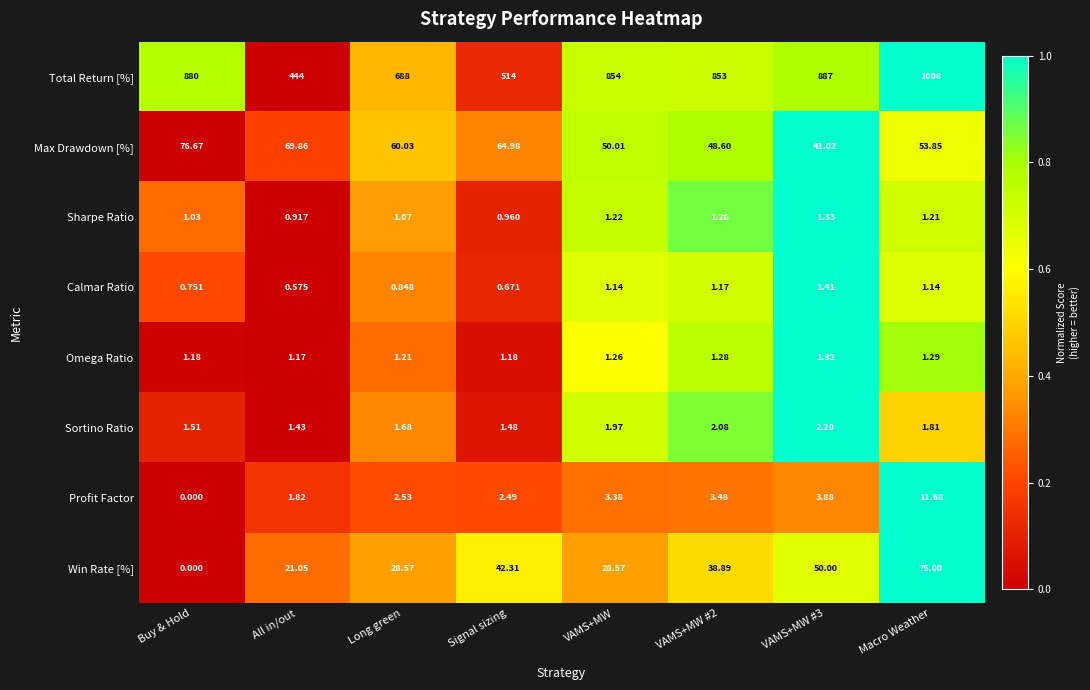

Which series has the widest spread of values?

Total Return [%]